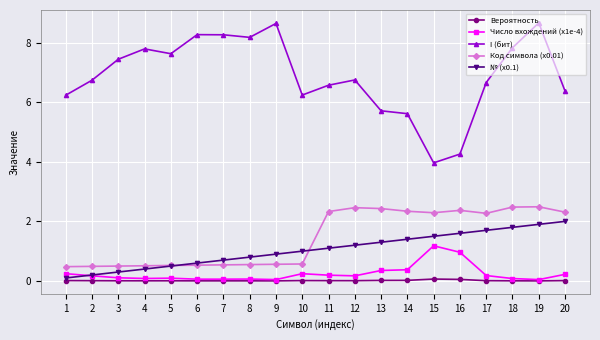

What is the maximum value shown in the chart?

8.7